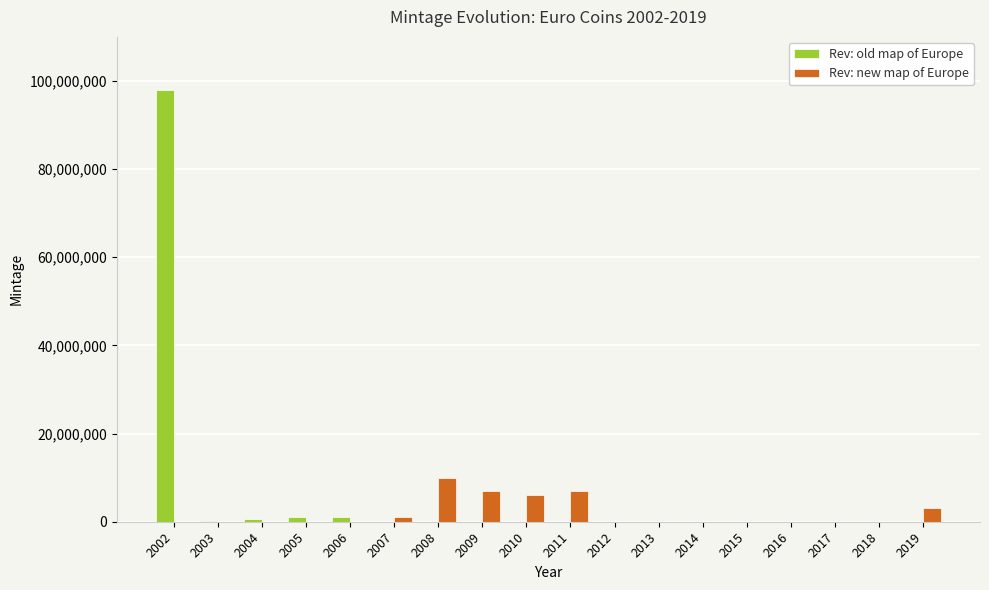

At which category is the sum across all series the highest?

2002